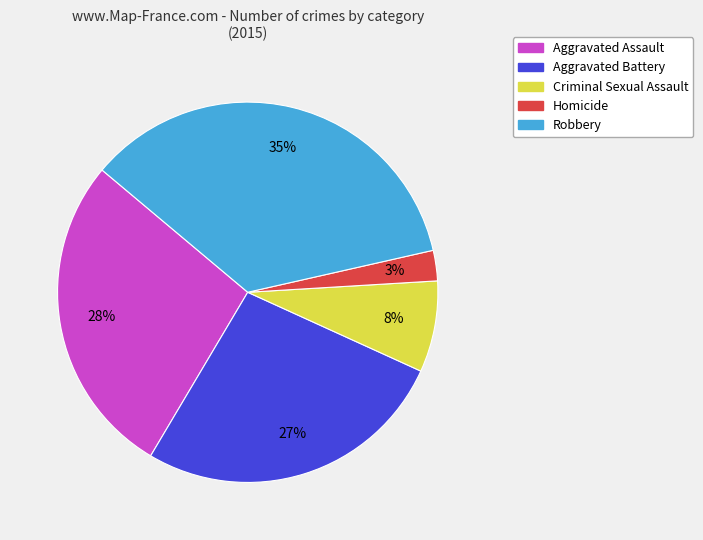

Which has a higher value, Aggravated Battery or Criminal Sexual Assault?

Aggravated Battery